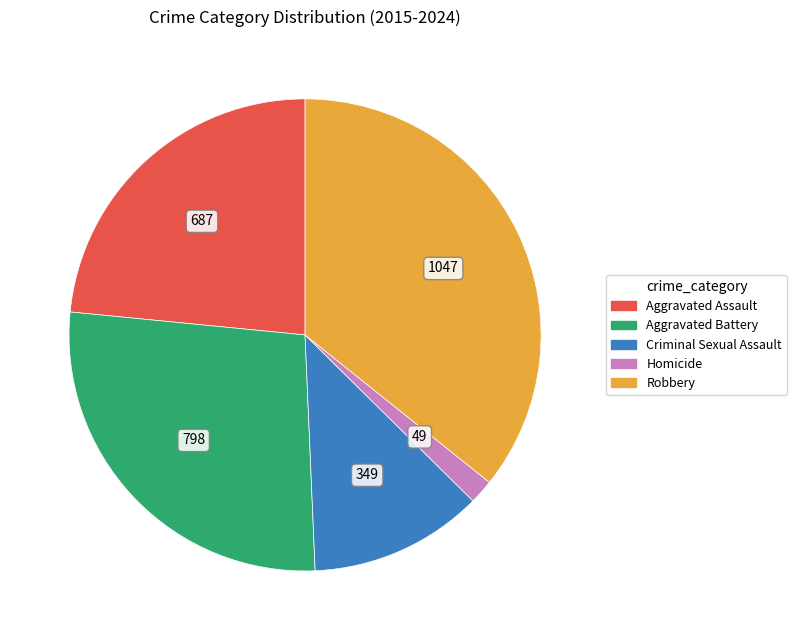

Which has a higher value, Aggravated Battery or Aggravated Assault?

Aggravated Battery